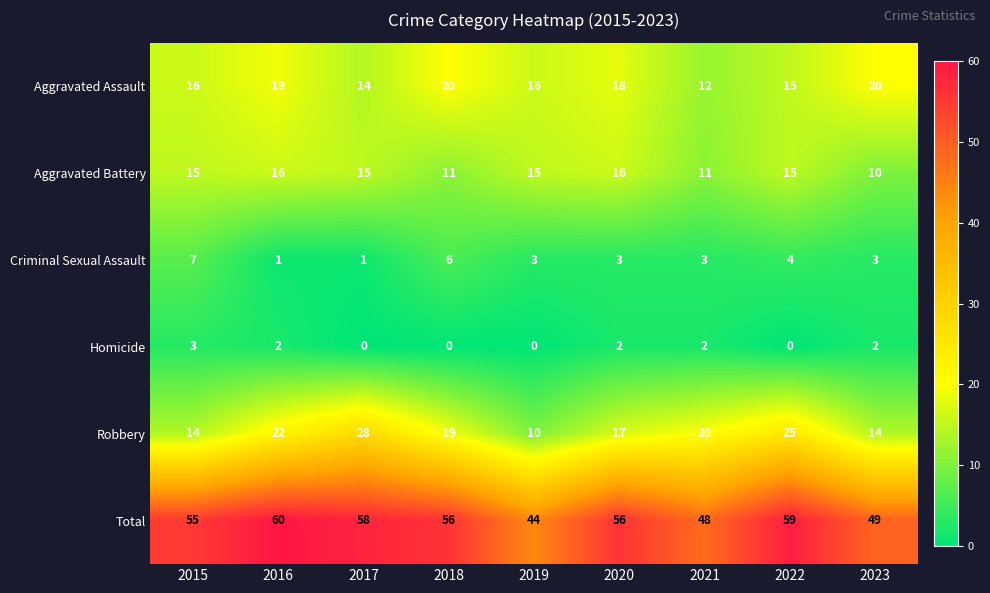

What is the sum of all Robbery values?

169